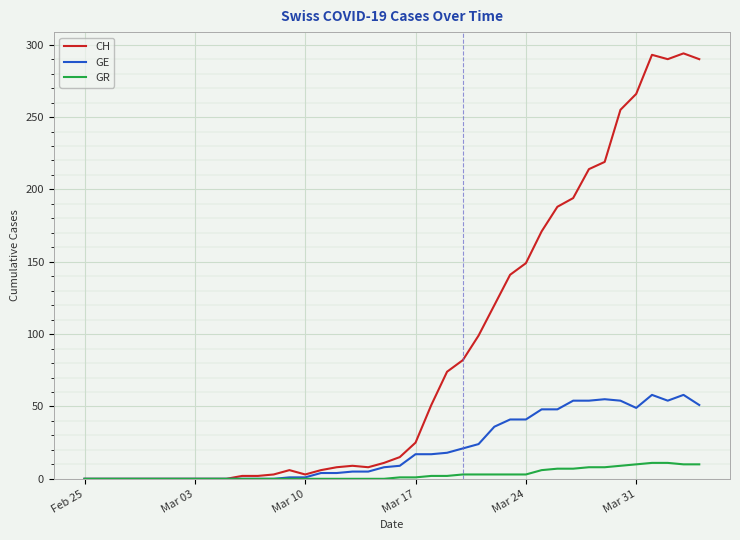

List the series in order of their overall mean, lowest first.

GR, GE, CH